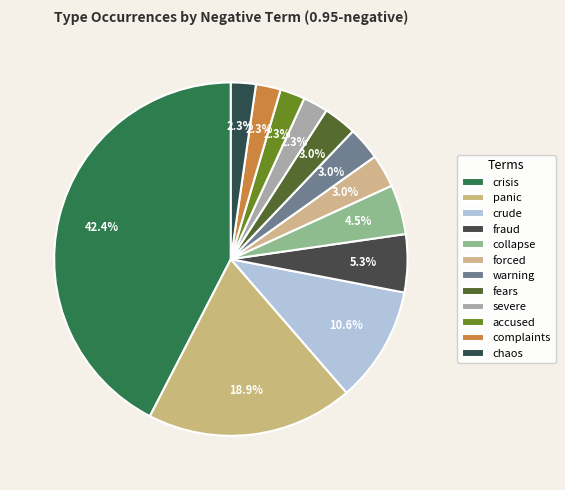

Does crude represent more than half of the total?

No